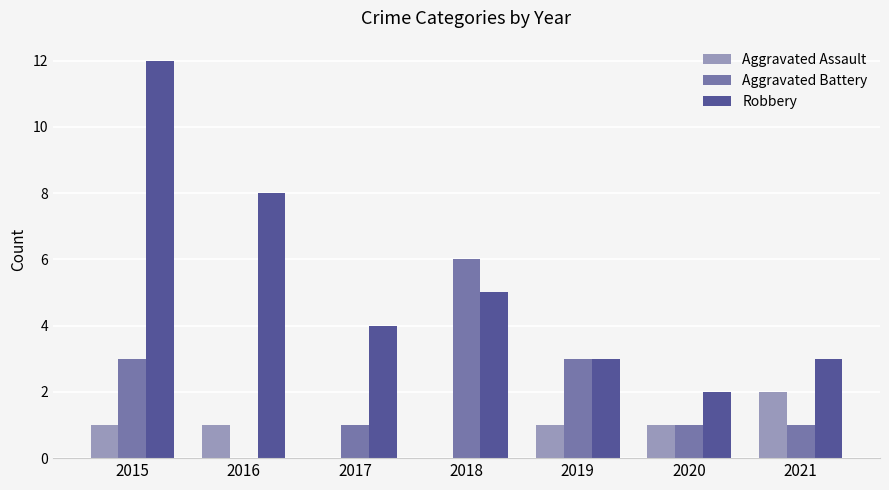

What is the sum of all Robbery values?

37